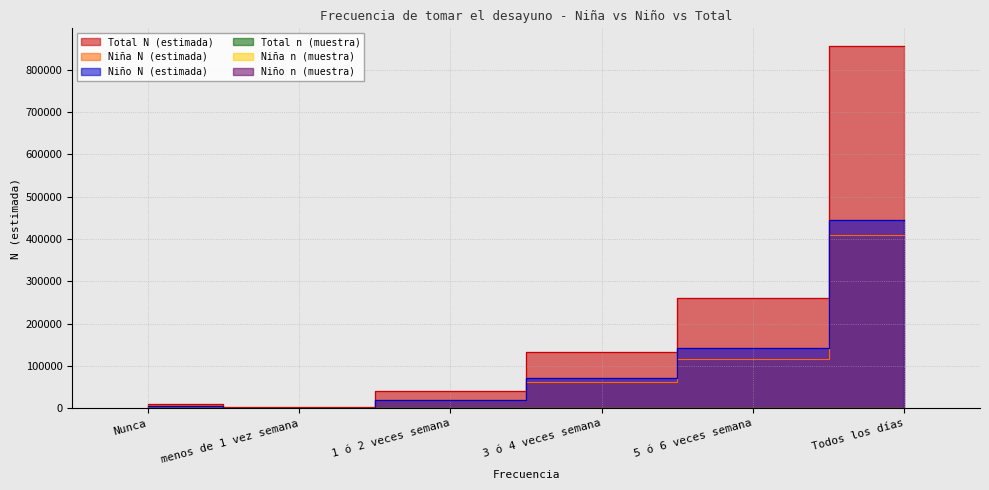

Reading left to right, list all the values displayed in this chart.

Niña N (estimada): 5220	2028	20870	61717	117477	410022
Niño N (estimada): 5507	1315	19914	72427	142618	444531
Total N (estimada): 10727	3343	40784	134144	260095	854553
Niña n (muestra): 6	3	33	93	181	598
Niño n (muestra): 6	2	33	115	196	587
Total n (muestra): 12	5	66	208	377	1185